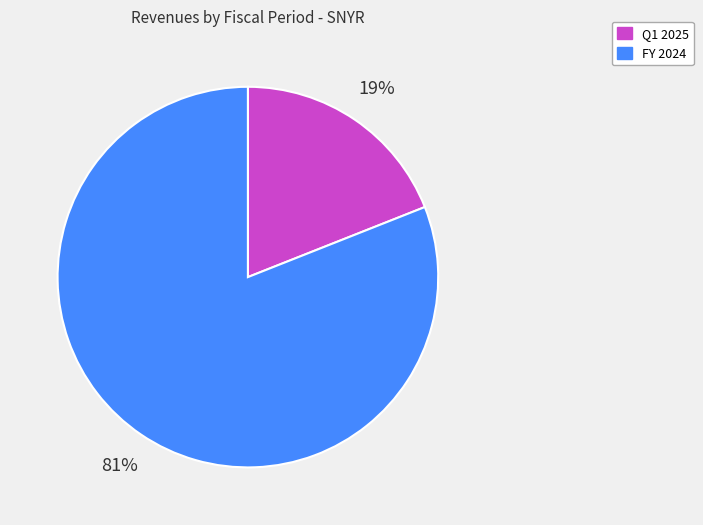

Which has a higher value, Q1 2025 or FY 2024?

FY 2024